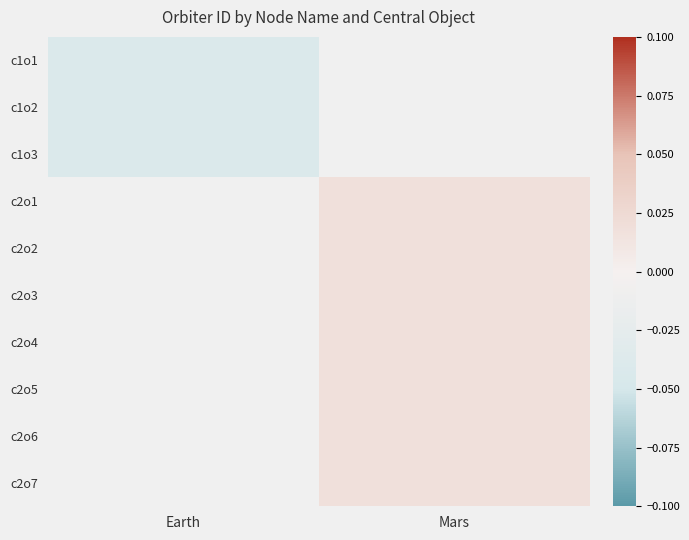

Count the number of data series in this chart.

10